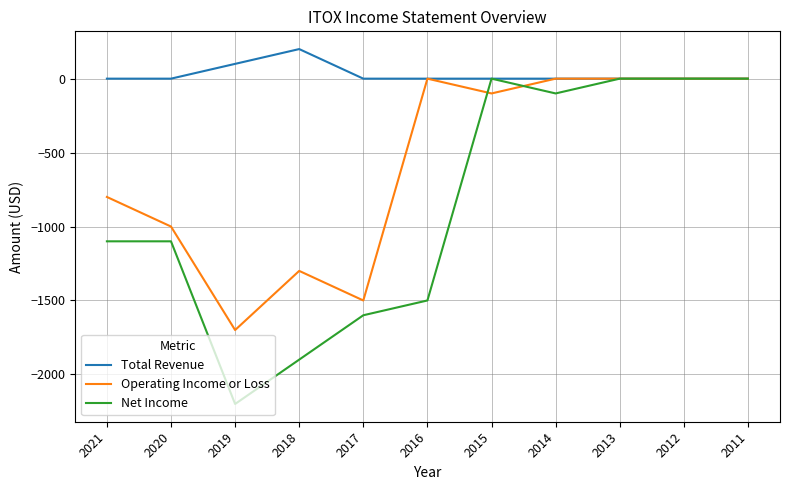

List the series in order of their overall mean, lowest first.

Net Income, Operating Income or Loss, Total Revenue